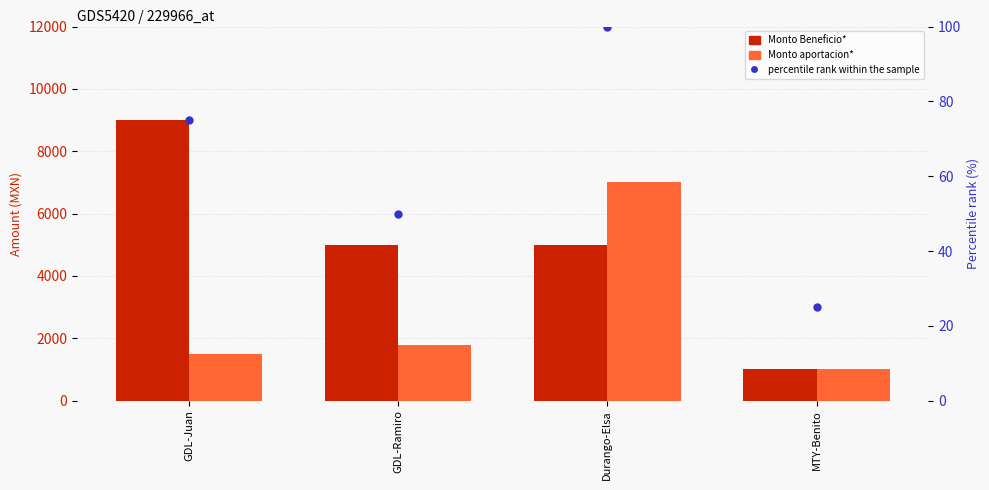

At how many categories does at least one series exceed 3233?

3